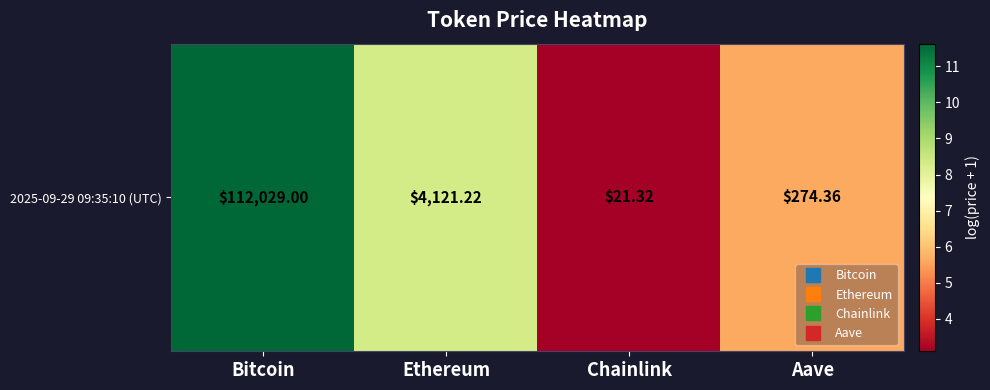

What is the difference between the maximum and second lowest values?

6.0